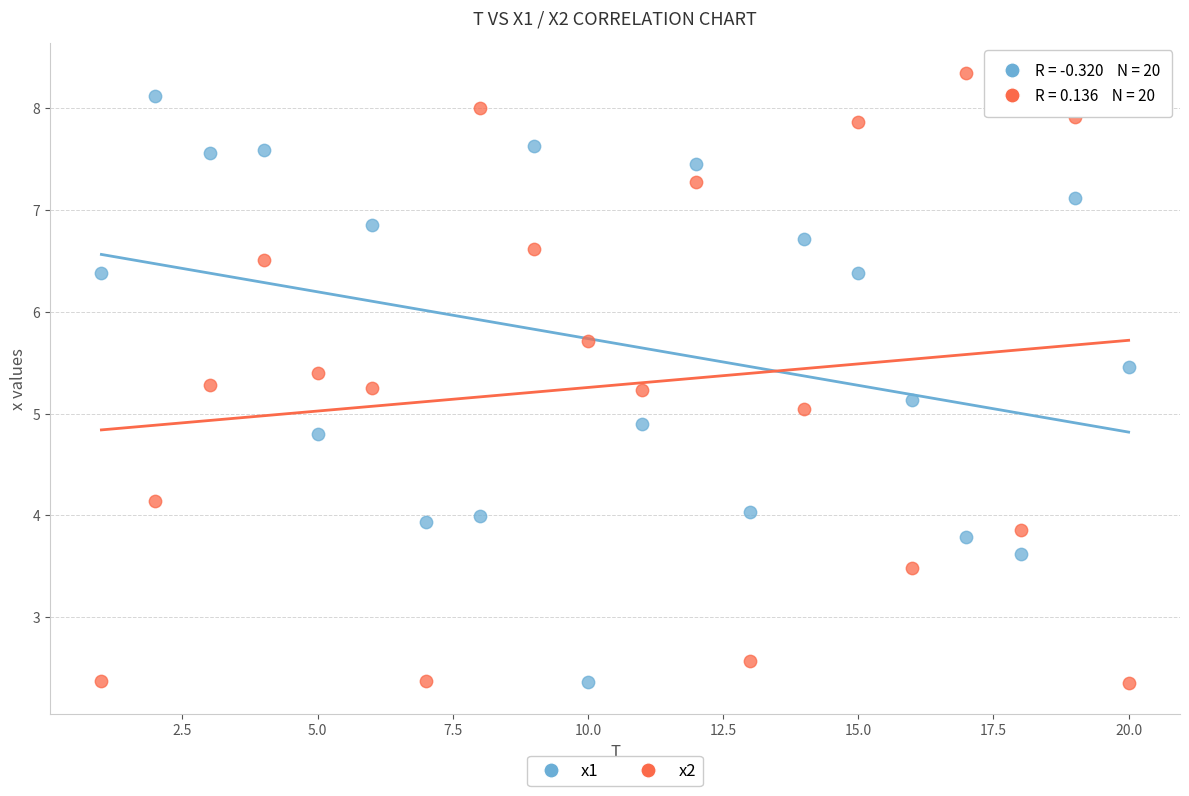

Which series has the widest spread of Y values?

x2